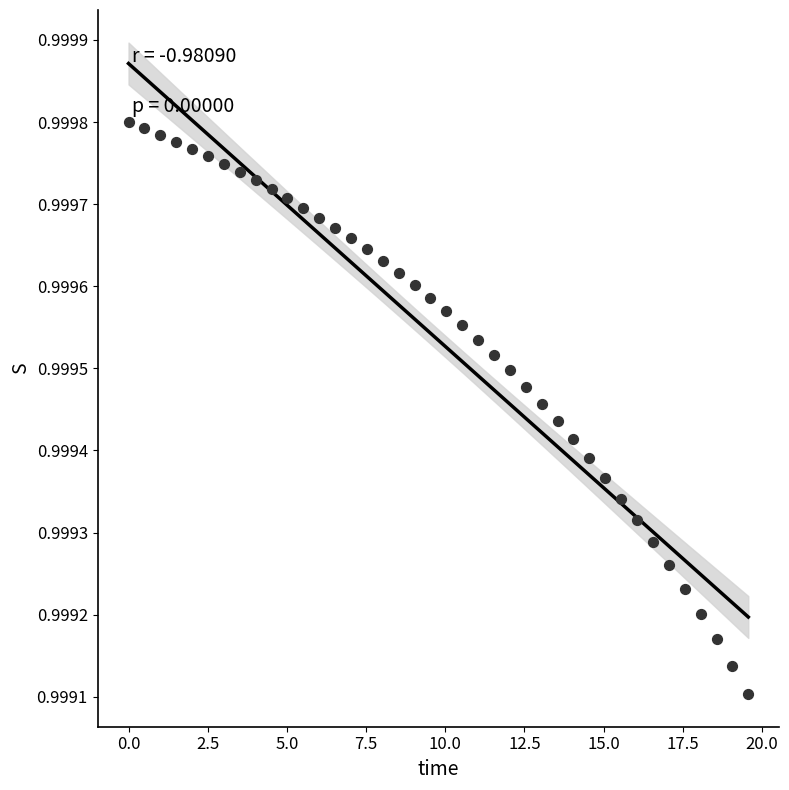

What is the range of X values (max minus min)?

19.6